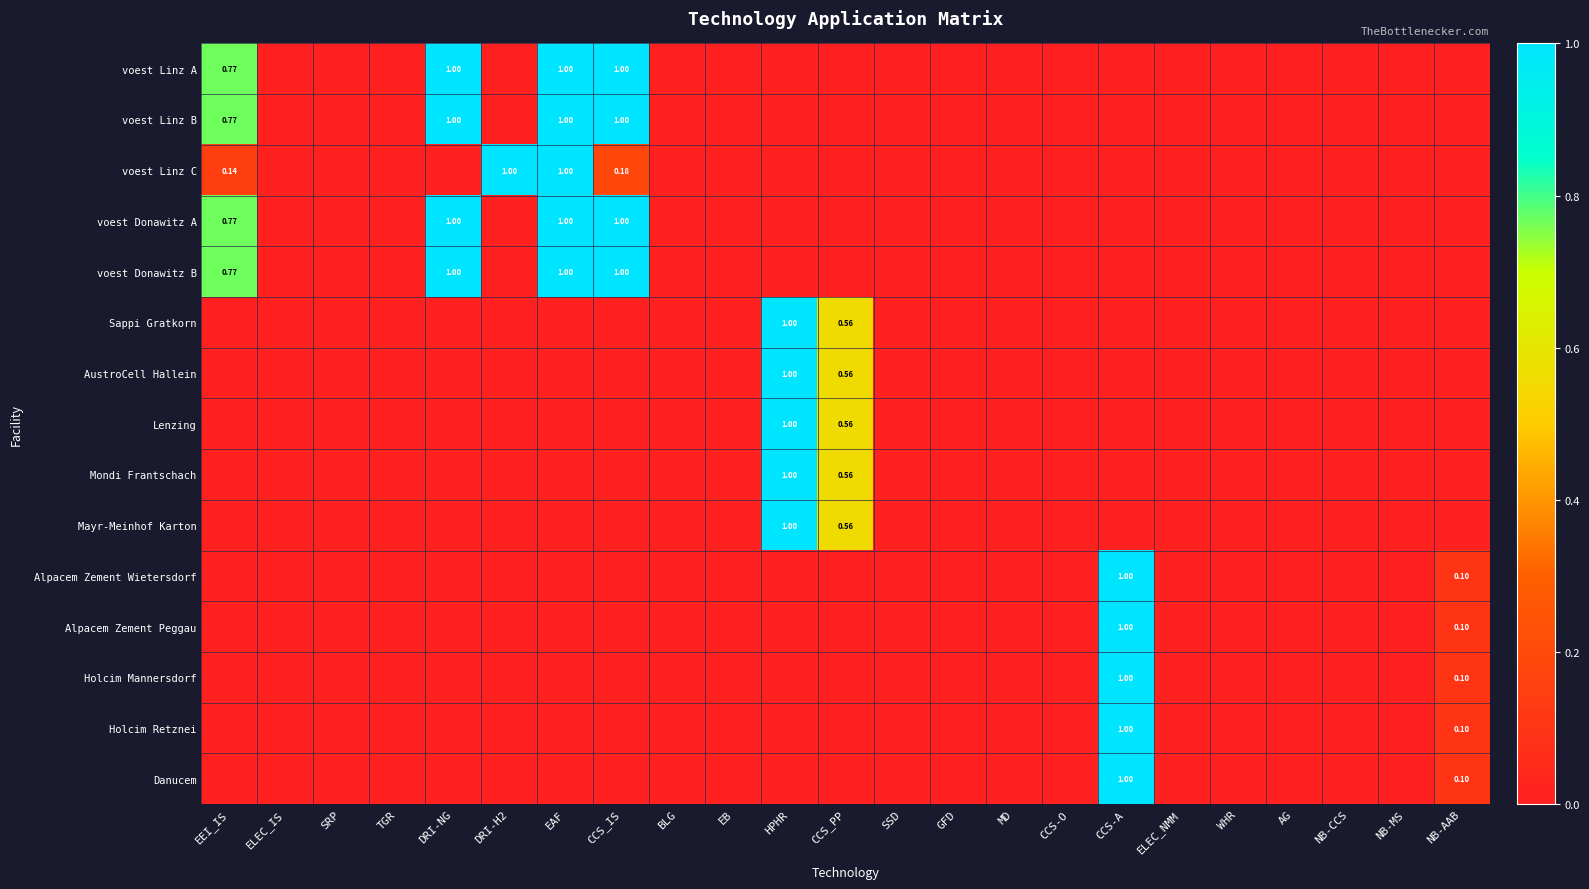

Which category has the highest value across all series?

CCS-A